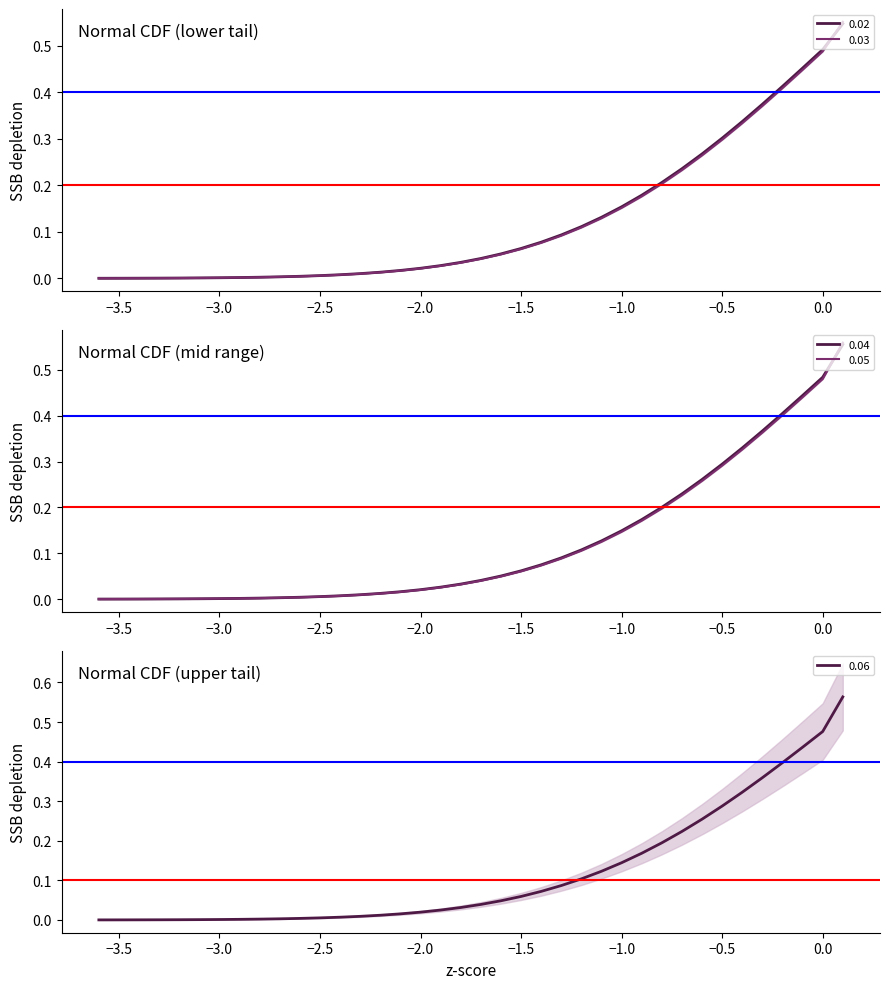

True or false: 0.05 and 0.06 cross at least once.

True